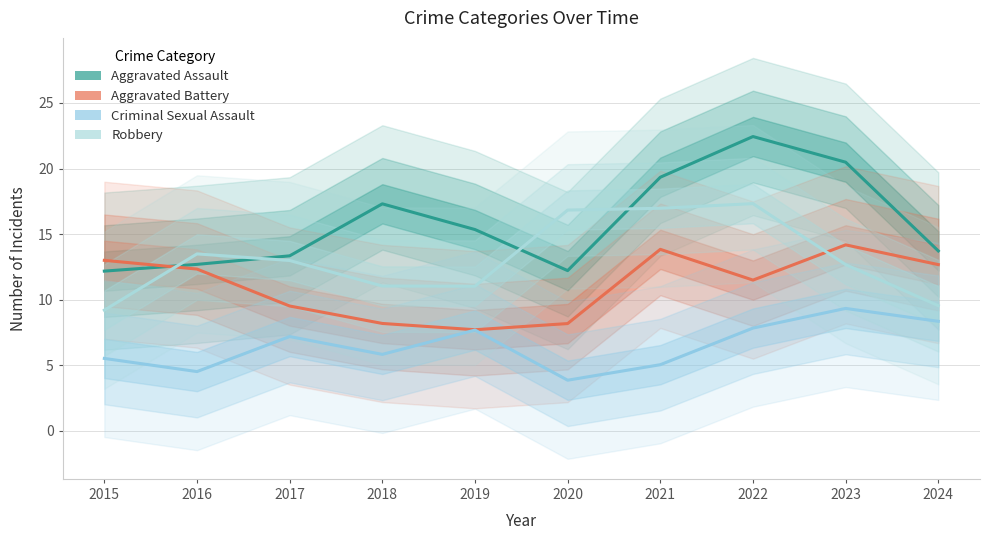

At which label does Aggravated Assault first exceed 15?

2018